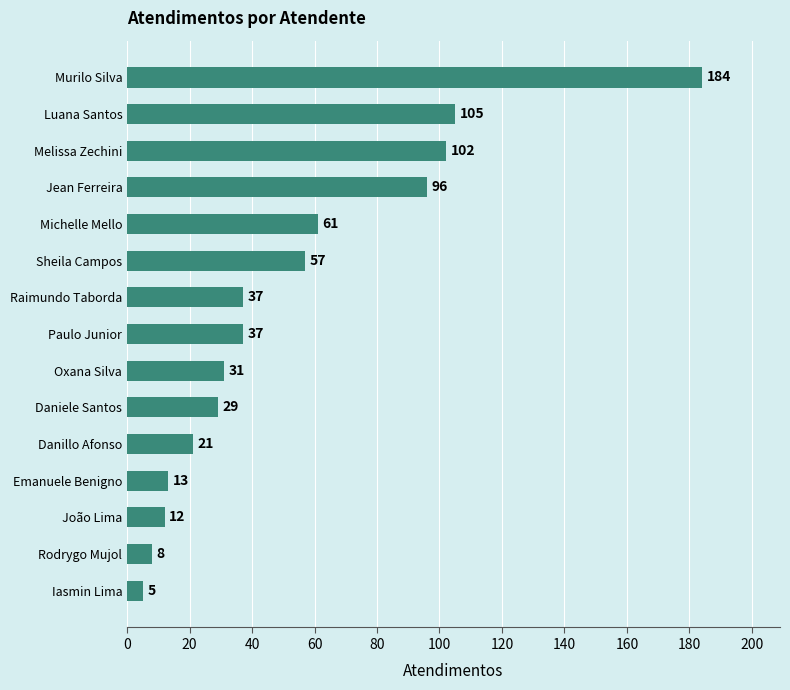

What is the difference between the maximum and minimum values?

179